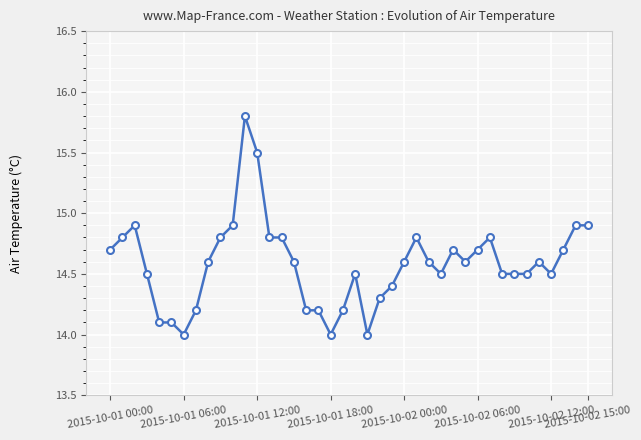

What is the minimum value shown in the chart?

14.0